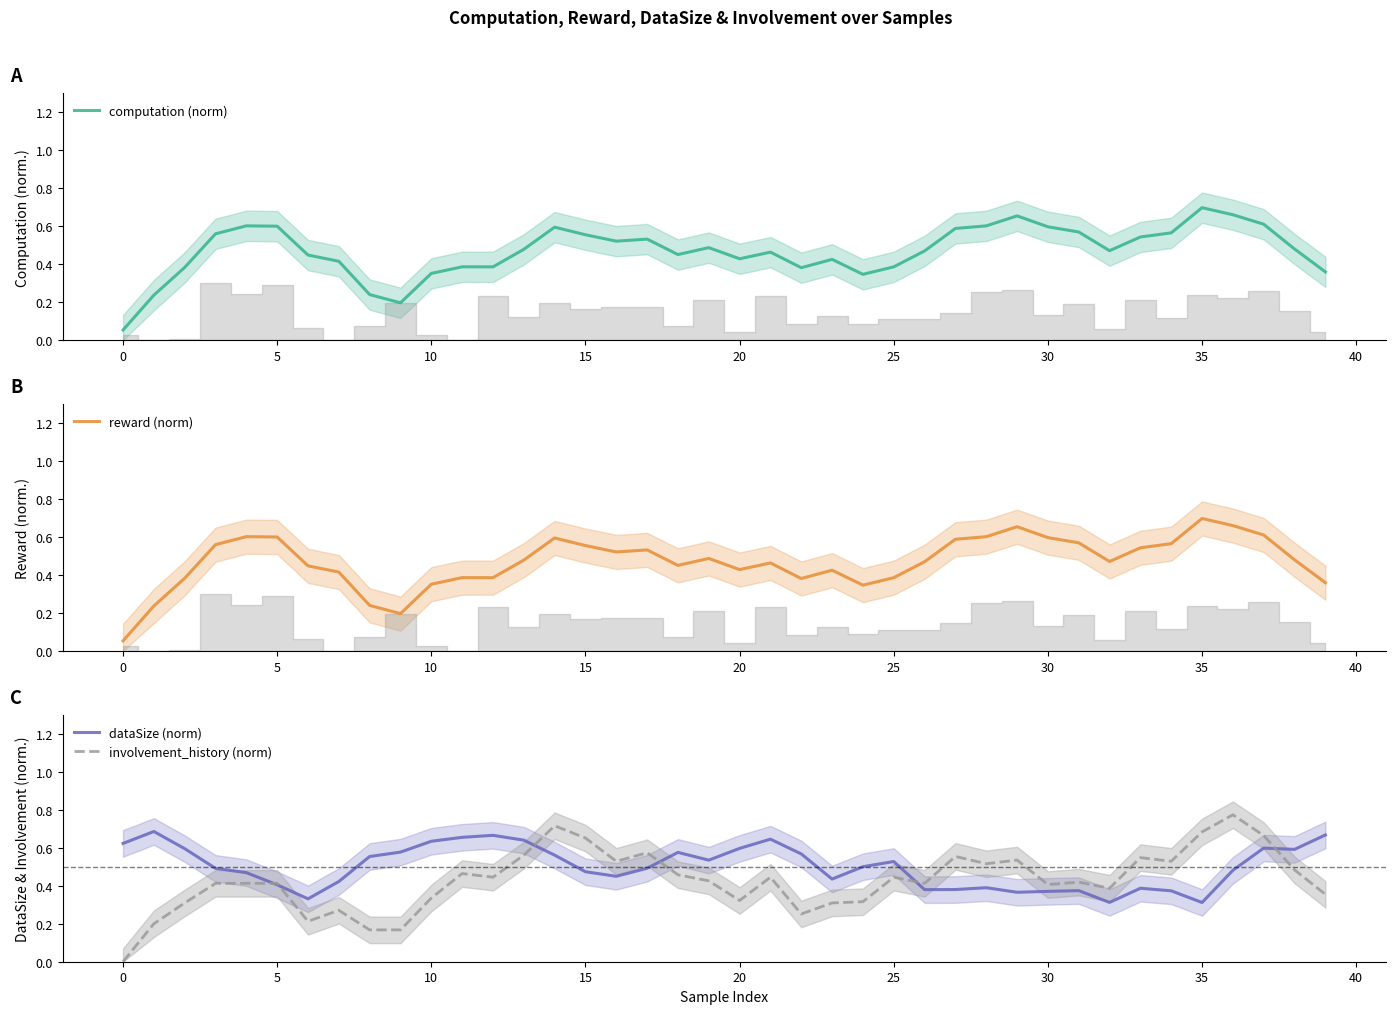

Reading left to right, what are all the values shown in this chart?

computation (norm): 0.1	0.2	0.4	0.6	0.6	0.6	0.4	0.4	0.2	0.2	0.4	0.4	0.4	0.5	0.6	0.6	0.5	0.5	0.5	0.5	0.4	0.5	0.4	0.4	0.3	0.4	0.5	0.6	0.6	0.7	0.6	0.6	0.5	0.5	0.6	0.7	0.7	0.6	0.5	0.4
reward (norm): 0.1	0.2	0.4	0.6	0.6	0.6	0.4	0.4	0.2	0.2	0.4	0.4	0.4	0.5	0.6	0.6	0.5	0.5	0.5	0.5	0.4	0.5	0.4	0.4	0.3	0.4	0.5	0.6	0.6	0.7	0.6	0.6	0.5	0.5	0.6	0.7	0.7	0.6	0.5	0.4
dataSize (norm): 0.6	0.7	0.6	0.5	0.5	0.4	0.3	0.4	0.6	0.6	0.6	0.7	0.7	0.6	0.6	0.5	0.5	0.5	0.6	0.5	0.6	0.6	0.6	0.4	0.5	0.5	0.4	0.4	0.4	0.4	0.4	0.4	0.3	0.4	0.4	0.3	0.5	0.6	0.6	0.7
involvement_history (norm): 0.0	0.2	0.3	0.4	0.4	0.4	0.2	0.3	0.2	0.2	0.3	0.5	0.4	0.6	0.7	0.7	0.5	0.6	0.5	0.4	0.3	0.4	0.3	0.3	0.3	0.4	0.4	0.6	0.5	0.5	0.4	0.4	0.4	0.5	0.5	0.7	0.8	0.7	0.5	0.4